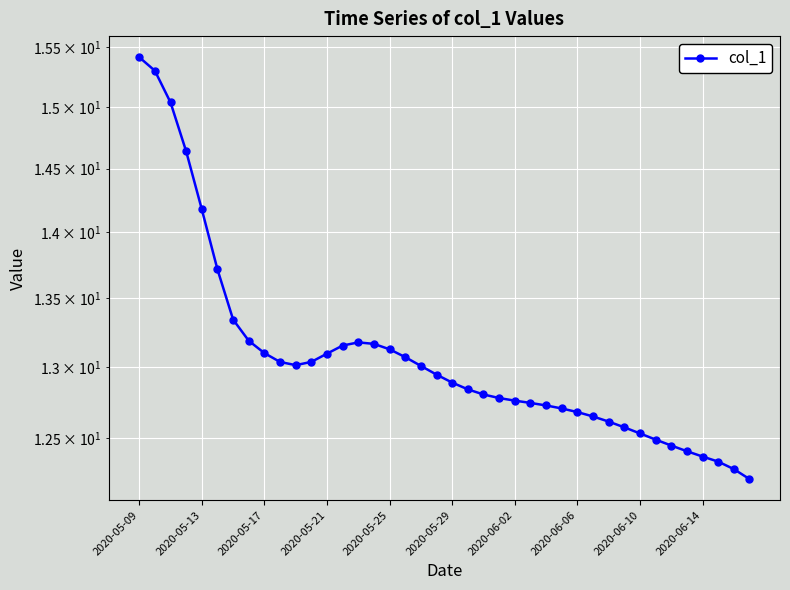

Reading left to right, list all the values displayed in this chart.

15.4	15.3	15.0	14.6	14.2	13.7	13.3	13.2	13.1	13.0	13.0	13.0	13.1	13.2	13.2	13.2	13.1	13.1	13.0	12.9	12.9	12.8	12.8	12.8	12.8	12.7	12.7	12.7	12.7	12.7	12.6	12.6	12.5	12.5	12.4	12.4	12.4	12.3	12.3	12.2